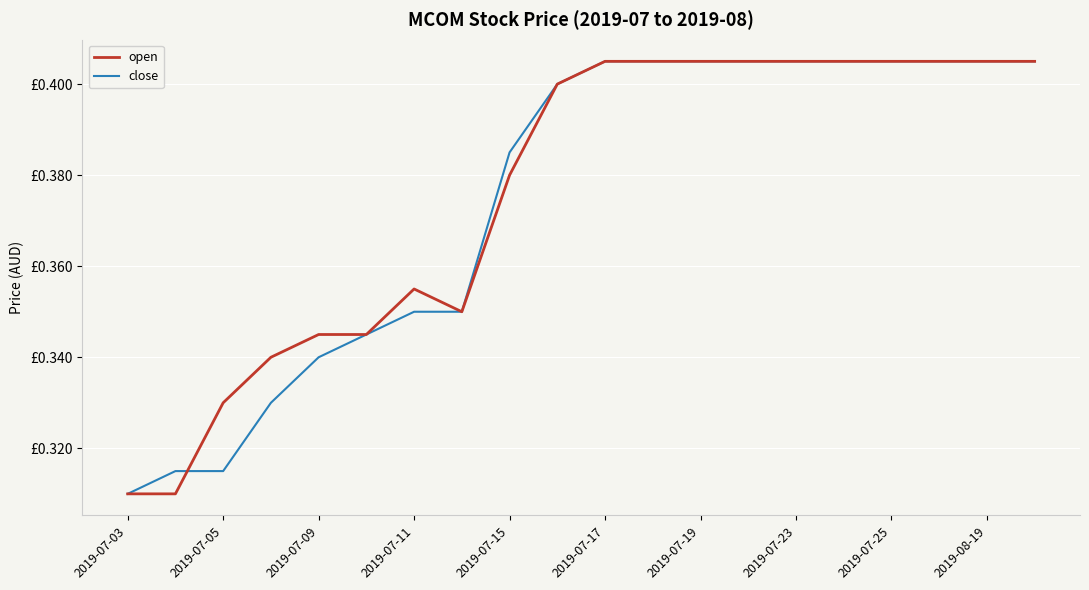

At which label is open closest to 0?

2019-07-03